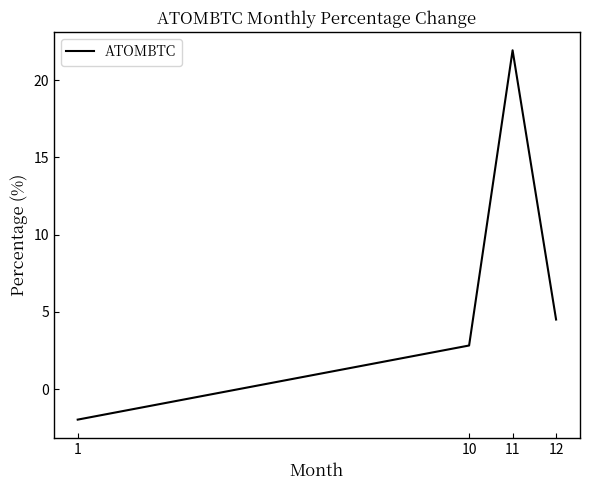

Which has a higher value, 12 or 10?

12